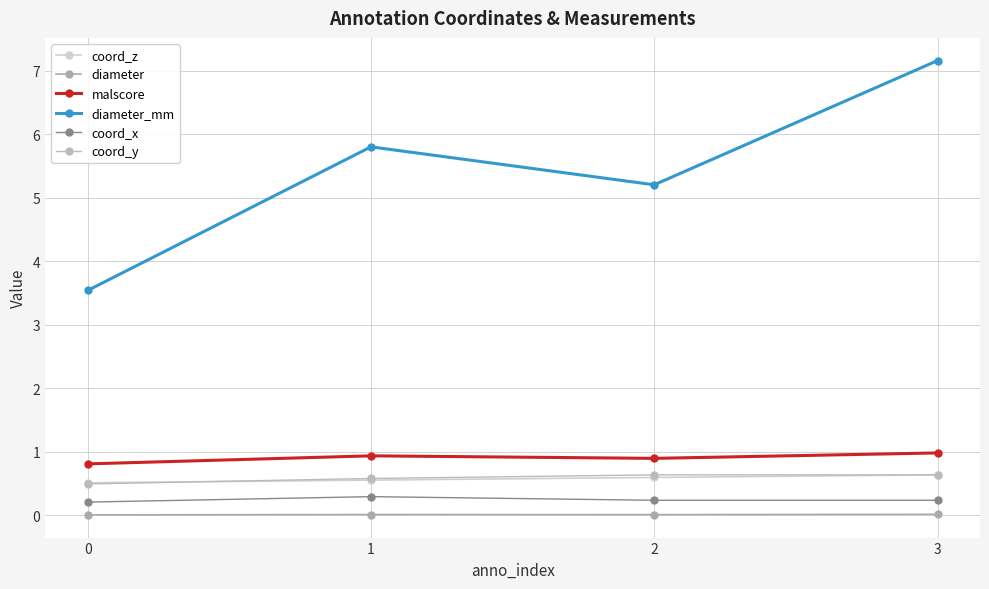

True or false: malscore and diameter cross at least once.

False